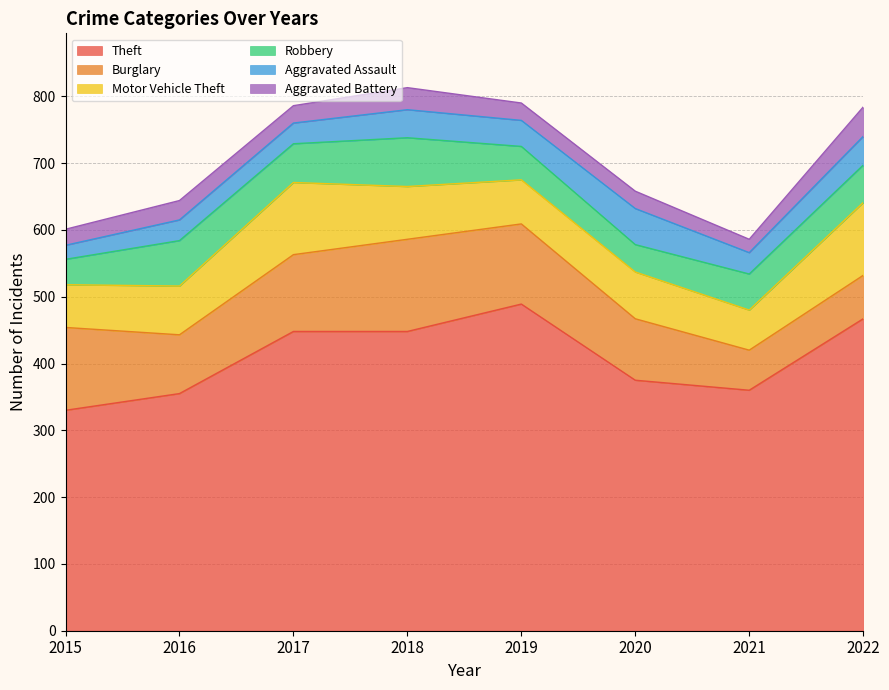

True or false: Motor Vehicle Theft and Aggravated Assault cross at least once.

False